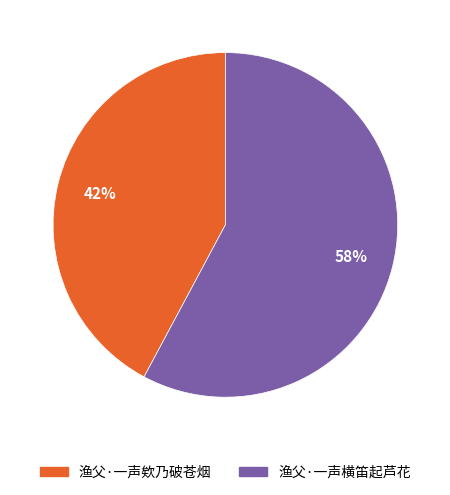

What is the majority slice?

渔父·一声横笛起芦花